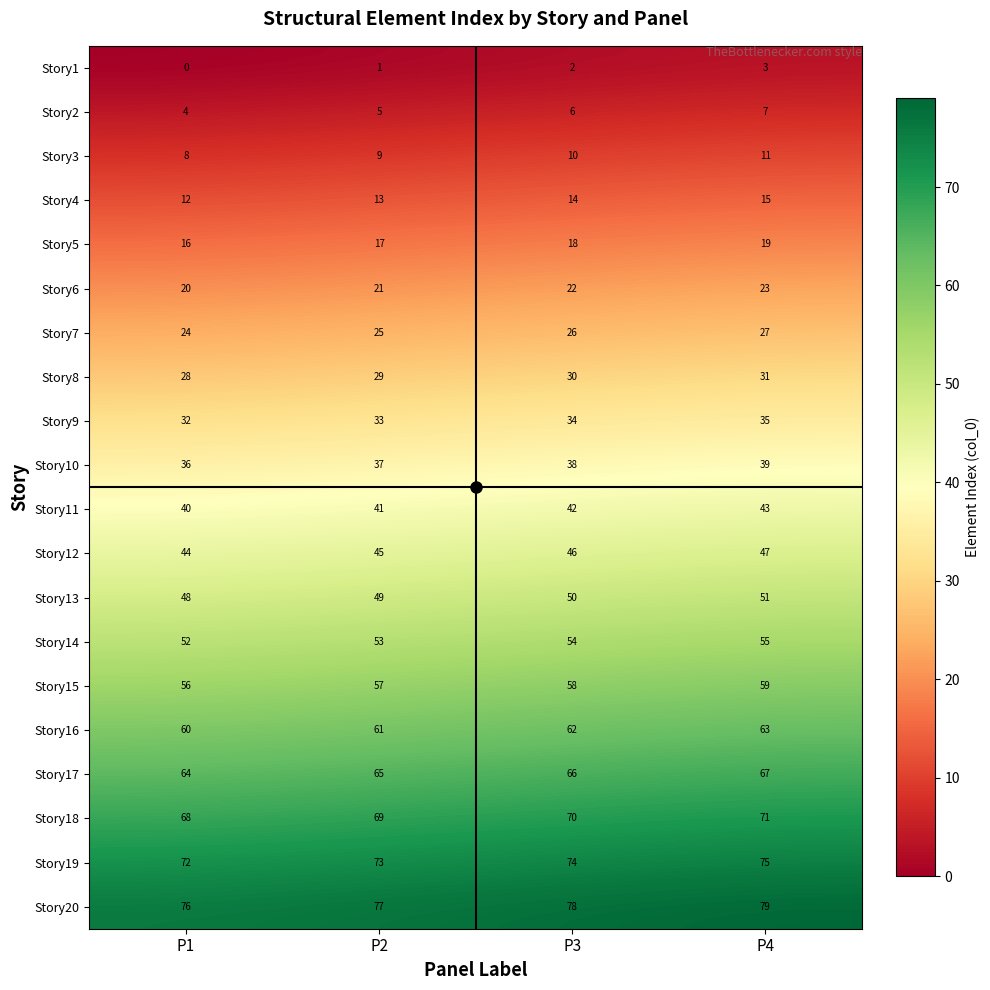

What is the sum of the Story14 values at P4 and P2?

108